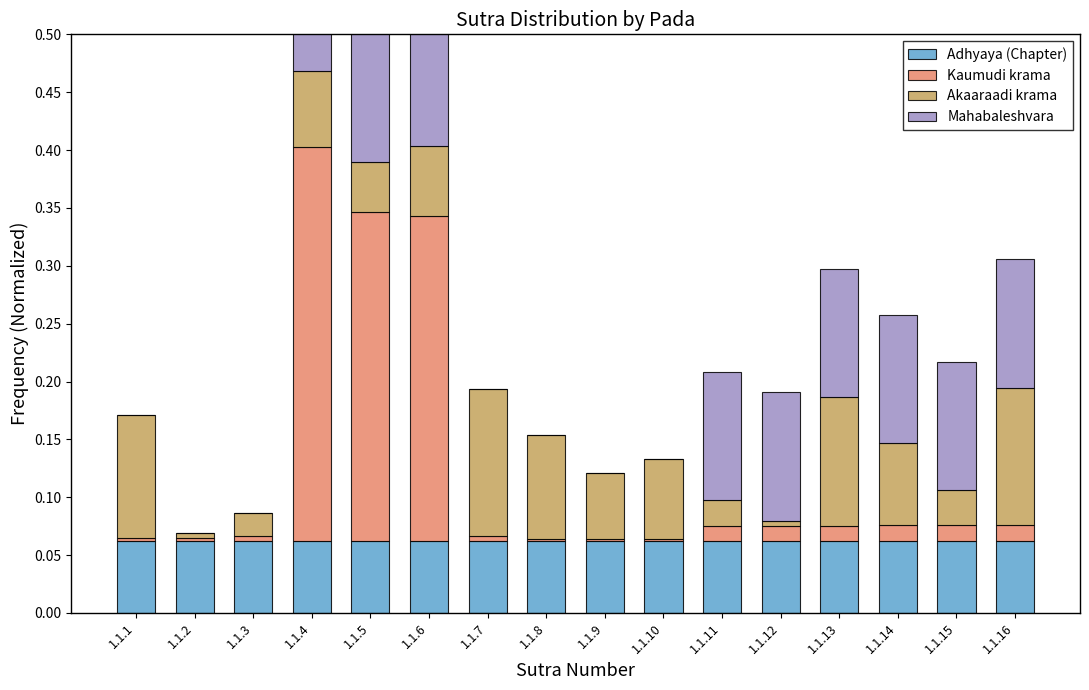

What is the sum of all Mahabaleshvara values?

1.0